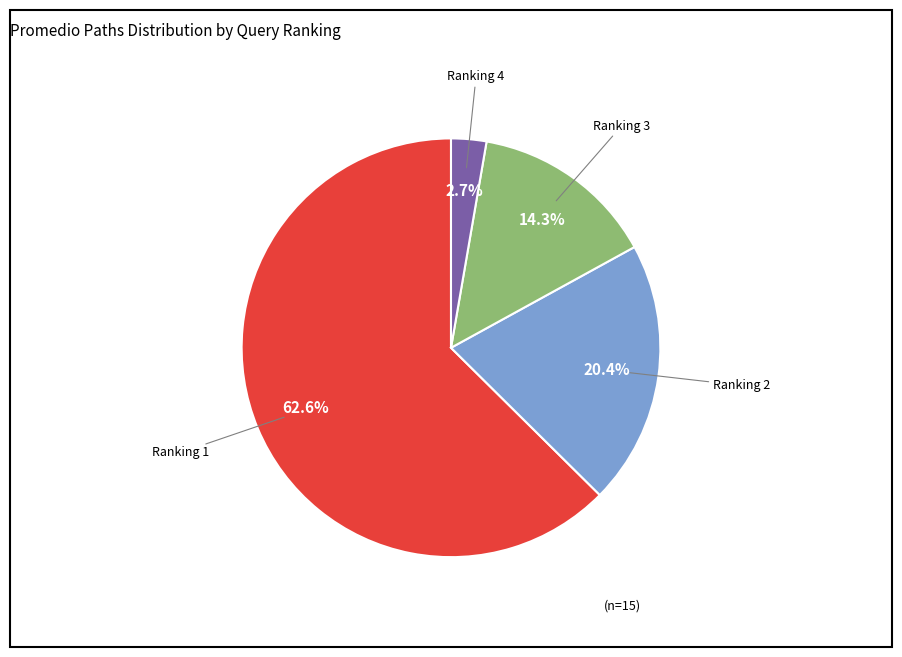

Does any single category account for the majority?

Yes